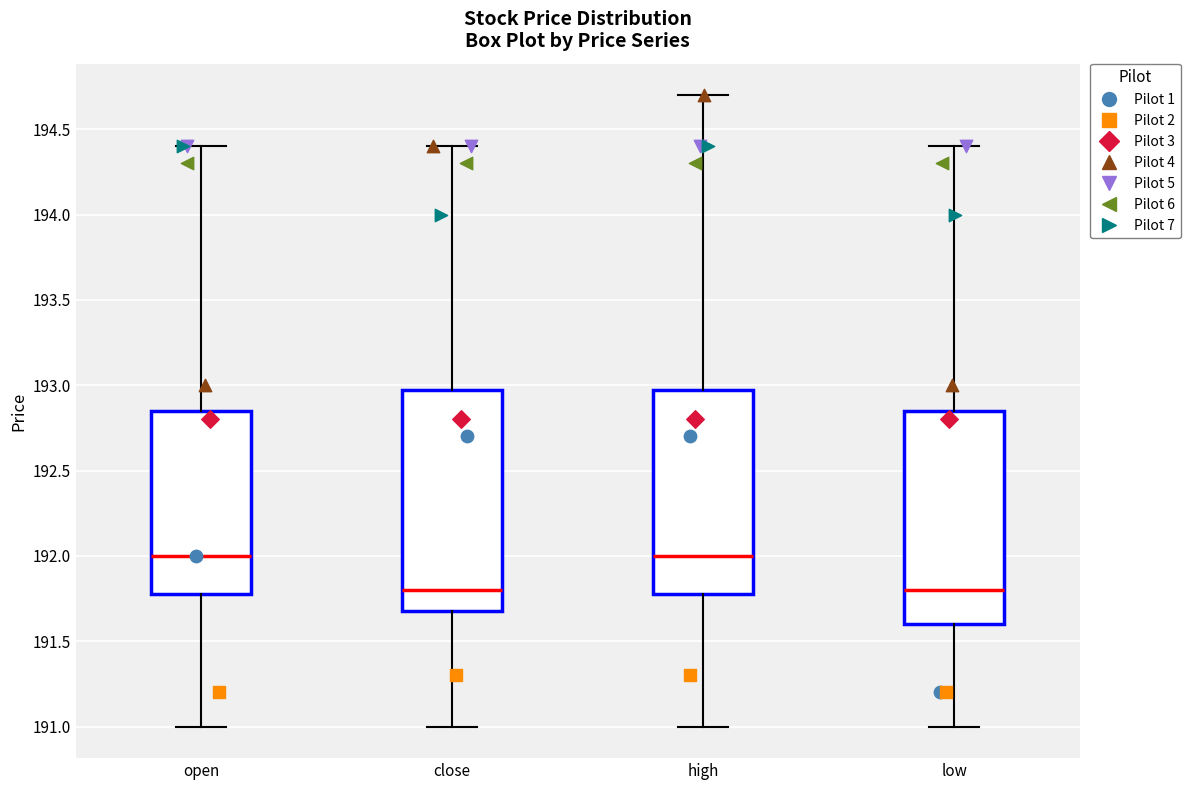

Reading left to right, read every box against the y-axis: the position of its median line, the range the box covers, and the ends of its whiskers. The values are not printed on the chart, so give them approximately, as read against the axis.

open: median 192.00, box 191.80 to 192.85, whiskers 191.00 to 194.40
close: median 191.80, box 191.70 to 193.00, whiskers 191.00 to 194.40
high: median 192.00, box 191.80 to 193.00, whiskers 191.00 to 194.70
low: median 191.80, box 191.60 to 192.85, whiskers 191.00 to 194.40